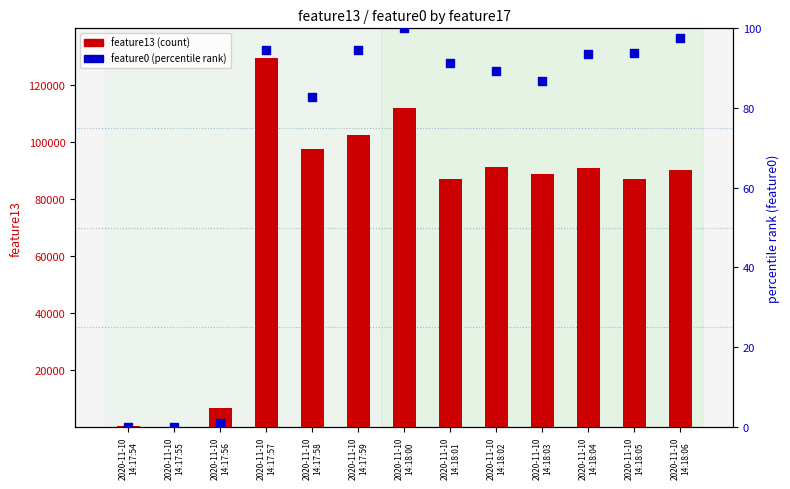

Is the value of feature13 (count) at 2020-11-10
14:18:01 greater than the value of feature0 (percentile rank) at 2020-11-10
14:17:58?

Yes